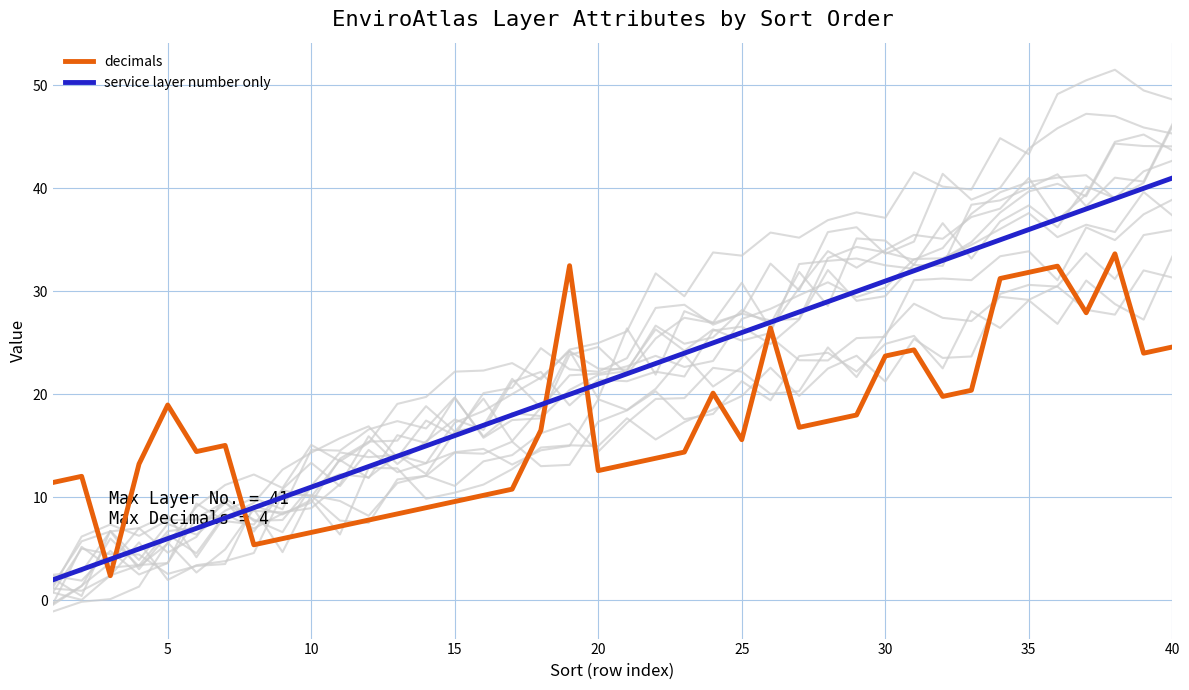

Does the chart have visible grid lines?

Yes